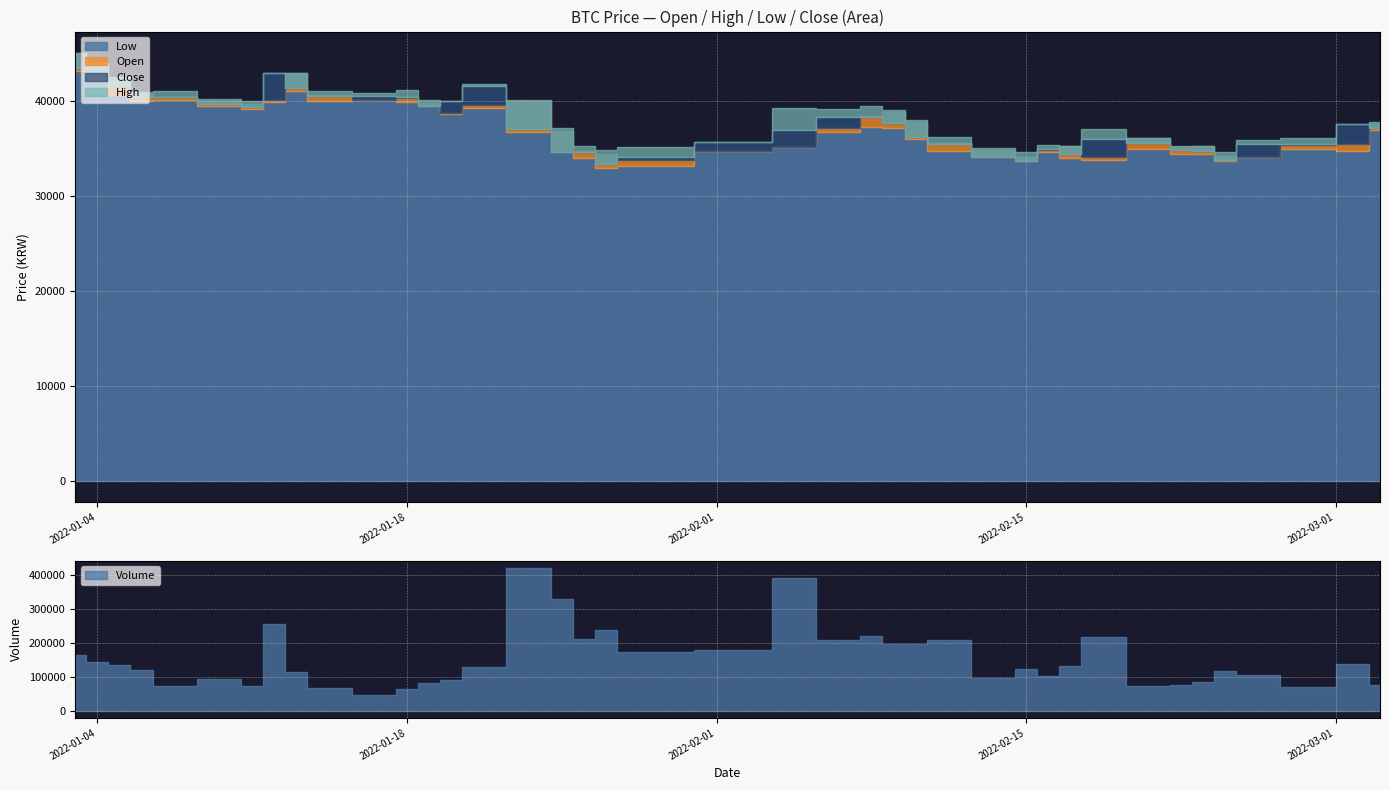

How many interior local valleys does the Close series have?

7